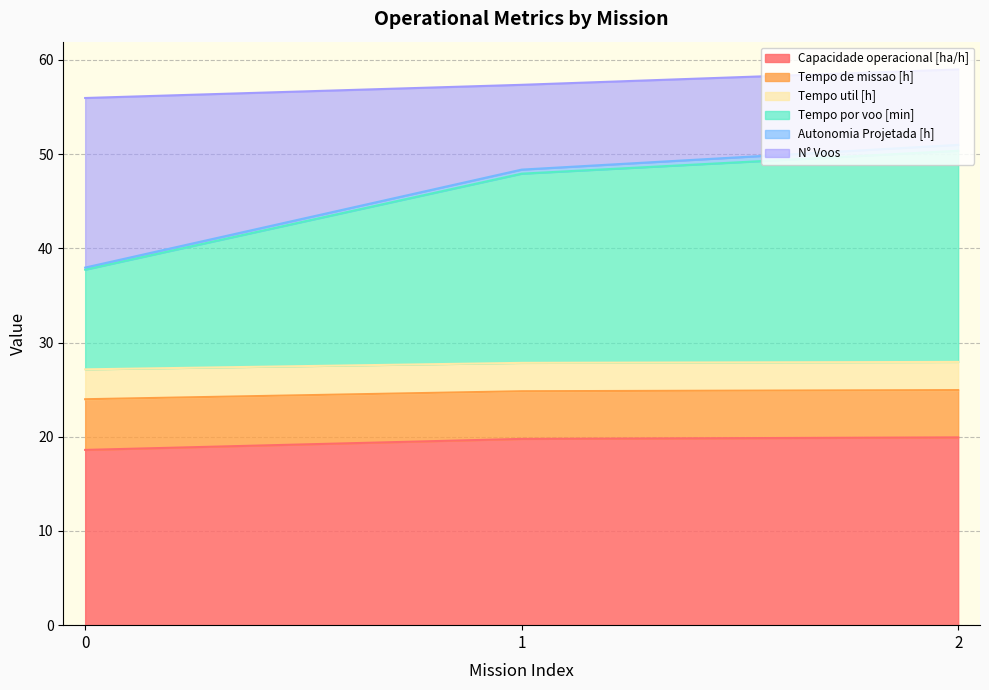

What is the highest value of the Capacidade operacional [ha/h] series?

19.9